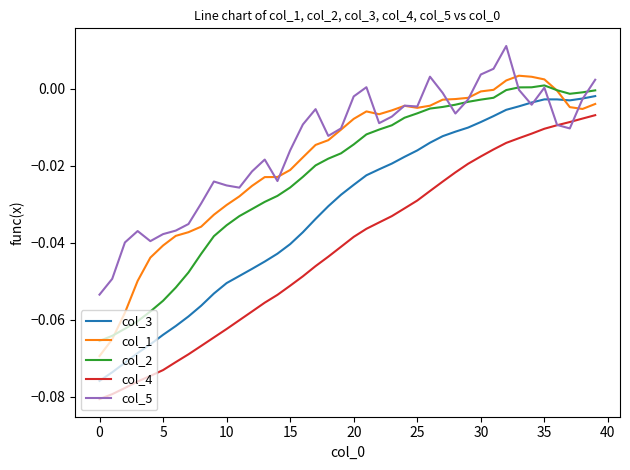

True or false: col_4 and col_1 cross at least once.

False